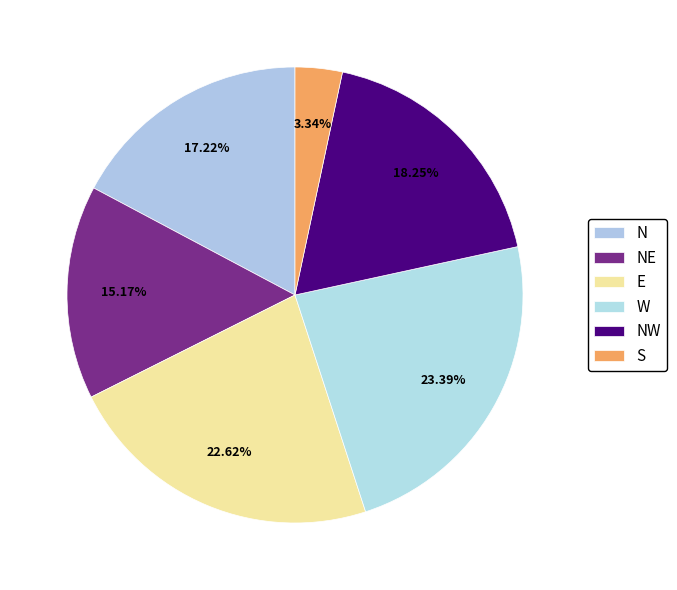

The W slice represents 14% of the pie. True or false?

False